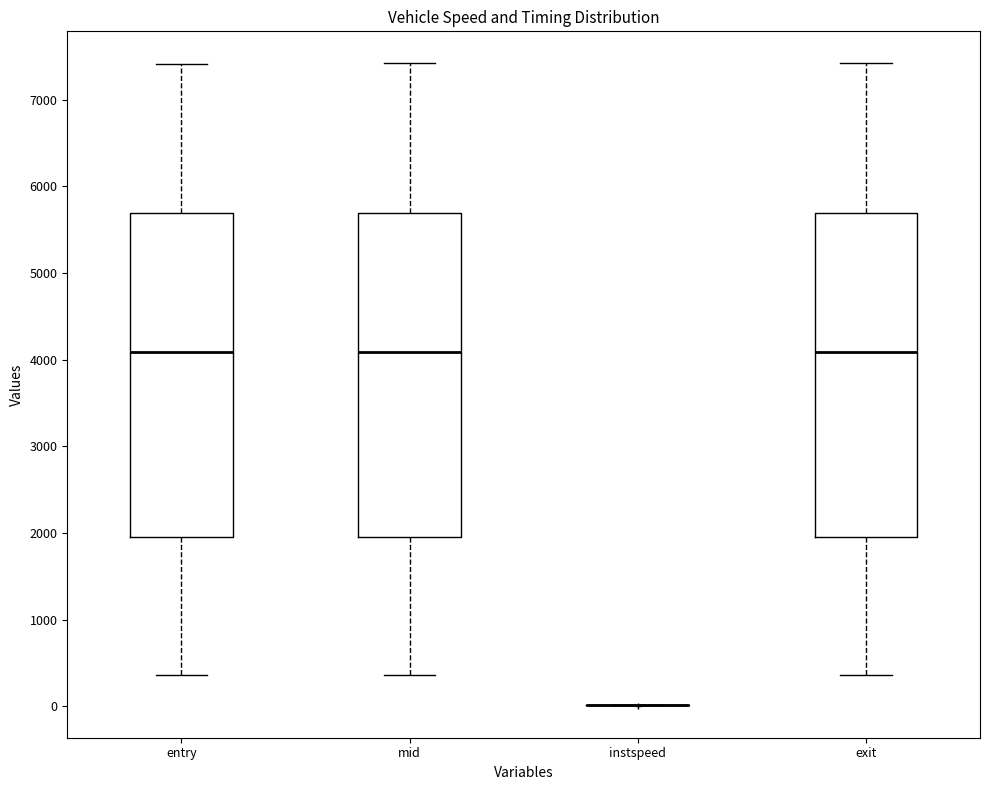

Reading left to right, transcribe this box plot: for each box, give where its median line is, the range the box spans, and where its two whiskers end, as read against the y-axis. The values are not printed on the chart, so give them approximately, as read against the axis.

entry: median 4100, box 2000 to 5700, whiskers 400 to 7400
mid: median 4100, box 2000 to 5700, whiskers 400 to 7400
instspeed: box collapsed to a line at 0, whiskers 0 to 0
exit: median 4100, box 2000 to 5700, whiskers 400 to 7400